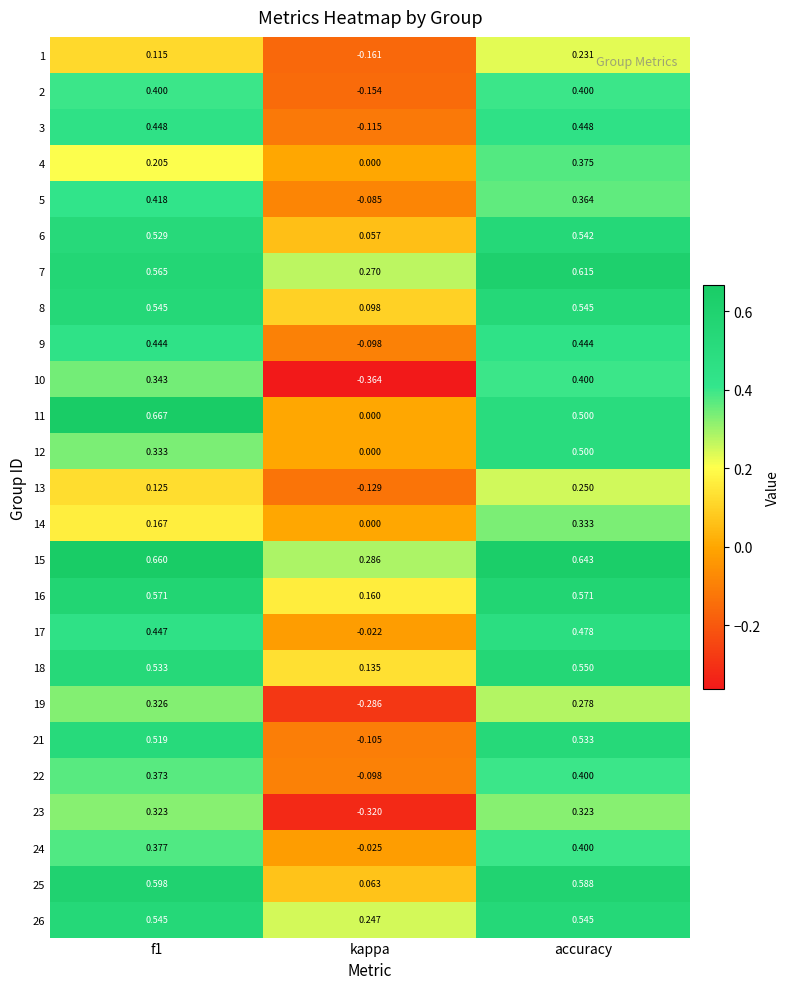

At which label does 17 reach its peak?

accuracy